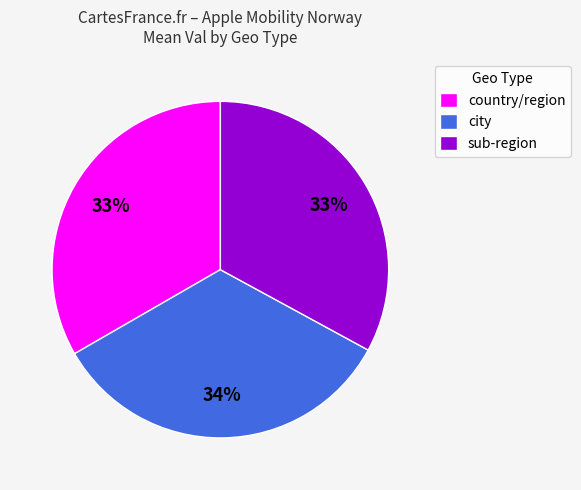

To the nearest percent, what is the average slice percentage?

33%